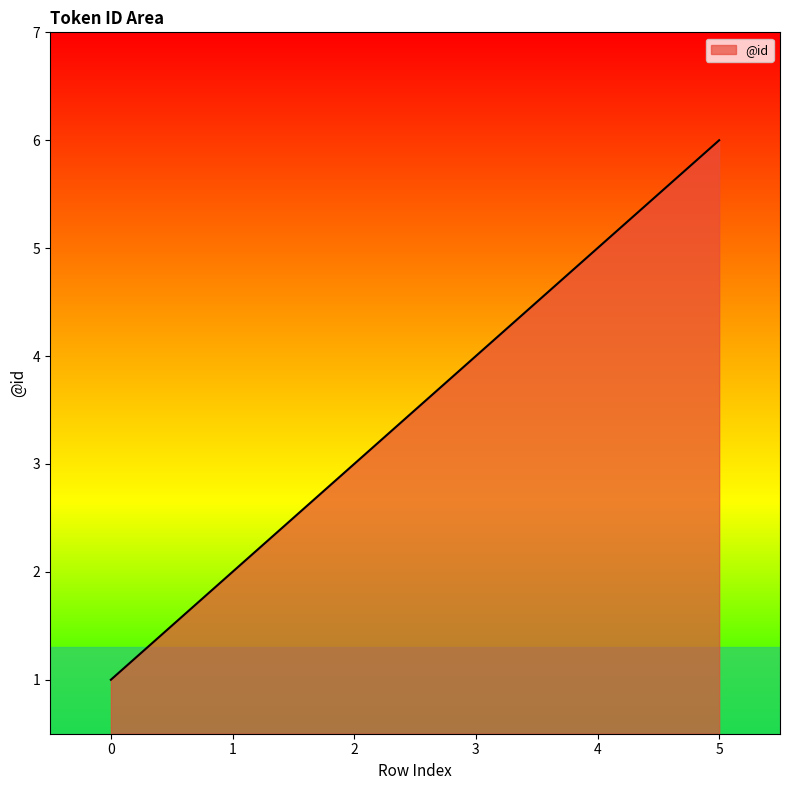

Does the chart have visible grid lines?

No